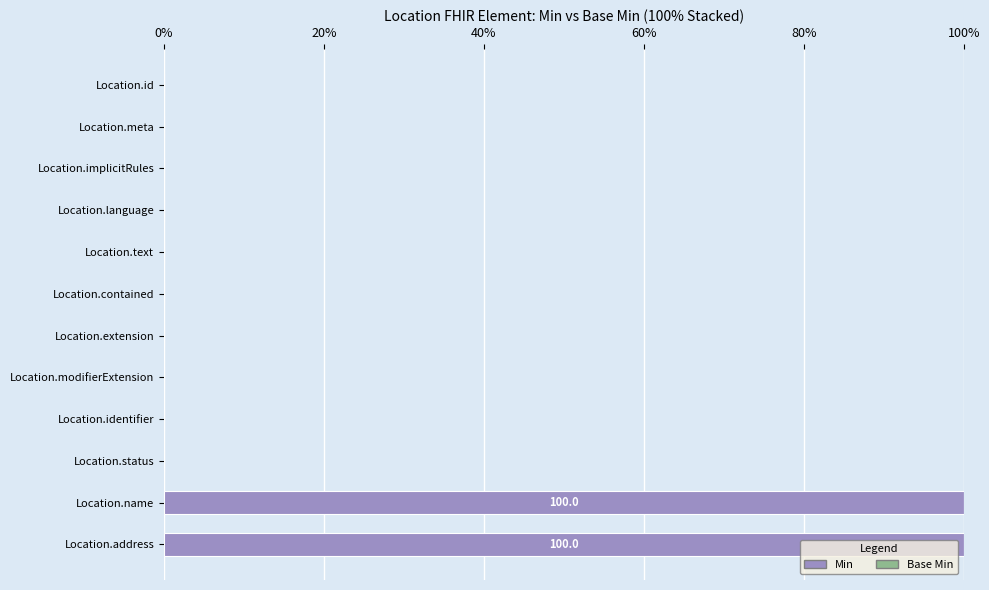

Which has a higher value, Location.extension or Location.name?

Location.name